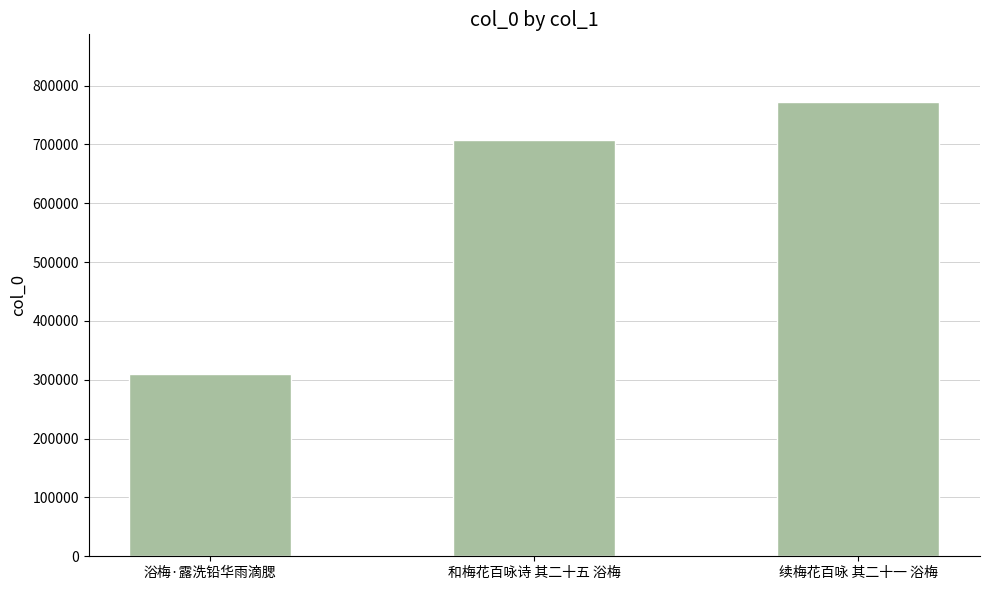

Reading left to right, transcribe all the data shown in this chart.

310574	706982	771432